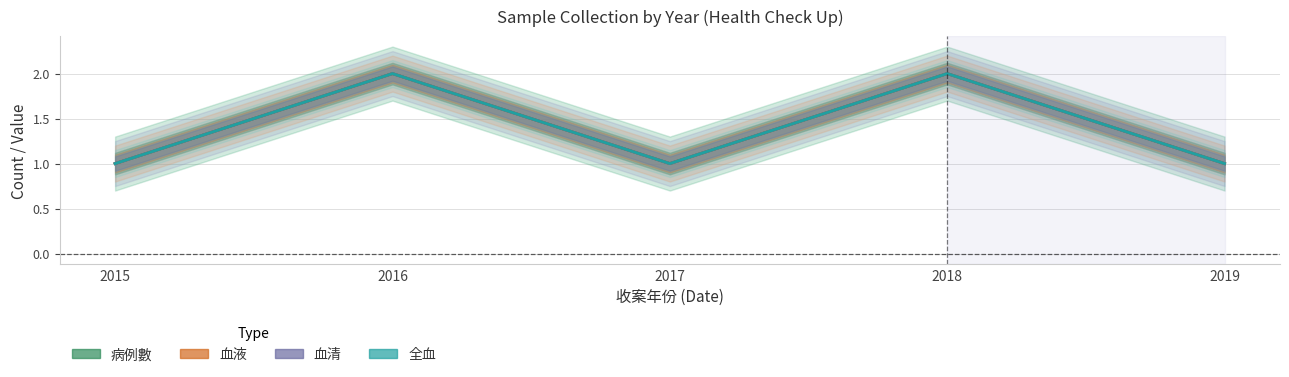

Read the 病例數 value at 2017.

1